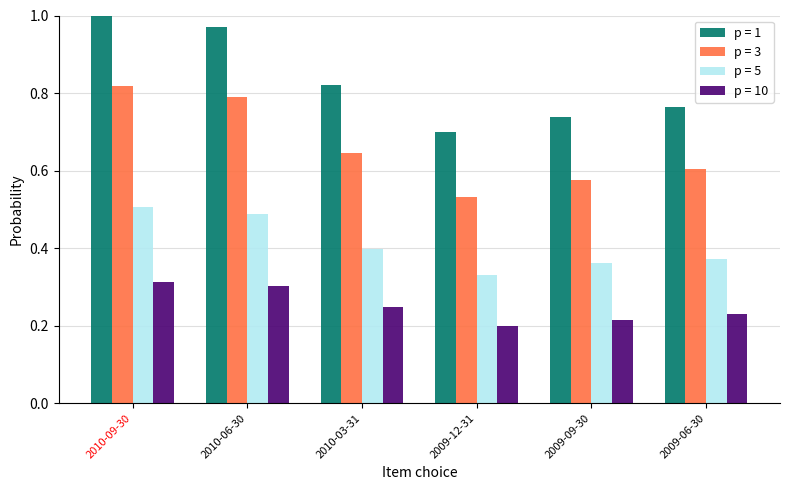

The p = 10 series shows 0.1 at 2009-06-30. True or false?

False